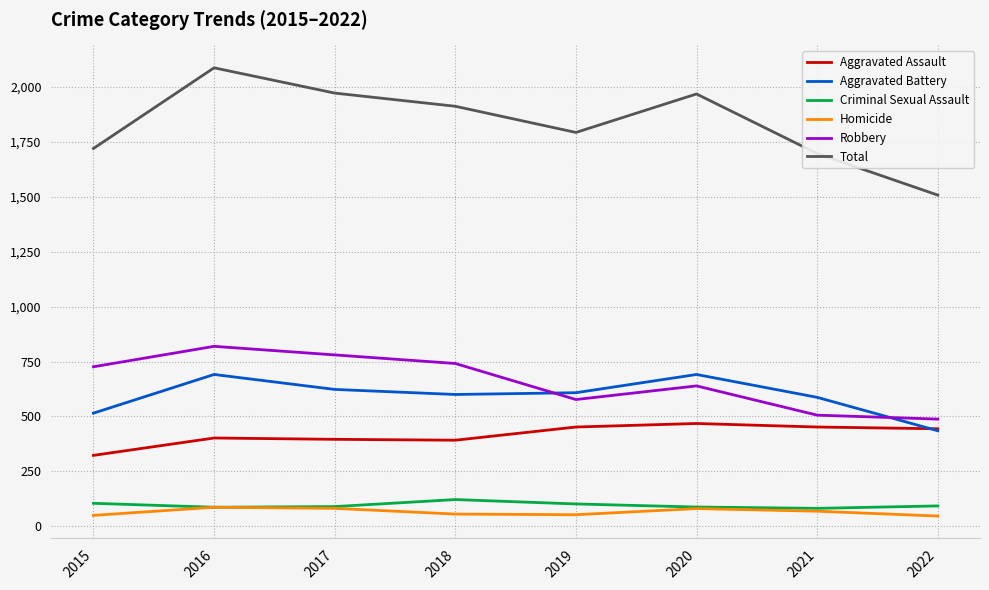

Count the number of categories in the chart.

8